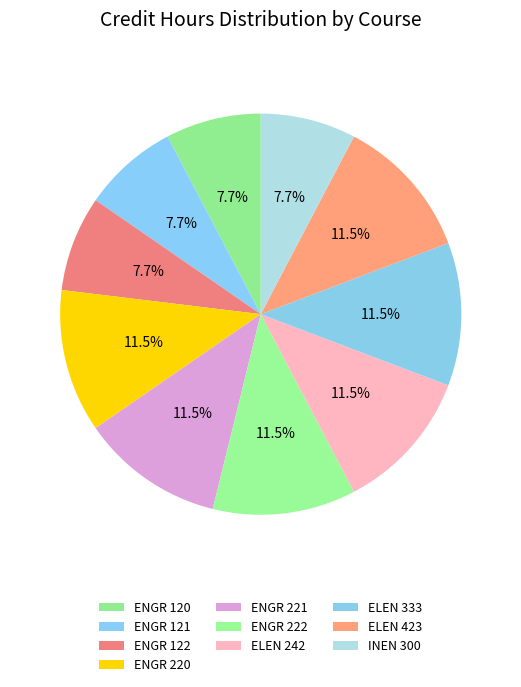

How much of the chart is everything except INEN 300?

92.3%